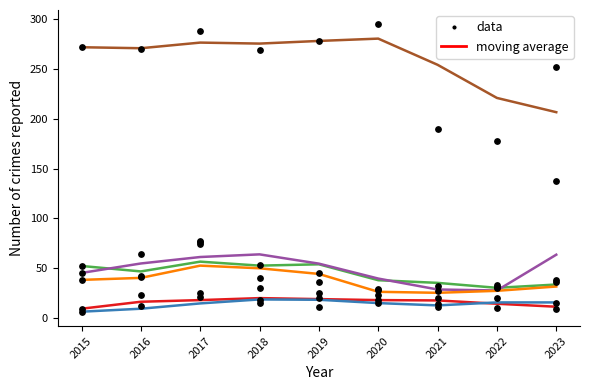

Which series contains the lowest Y value?

Aggravated Battery